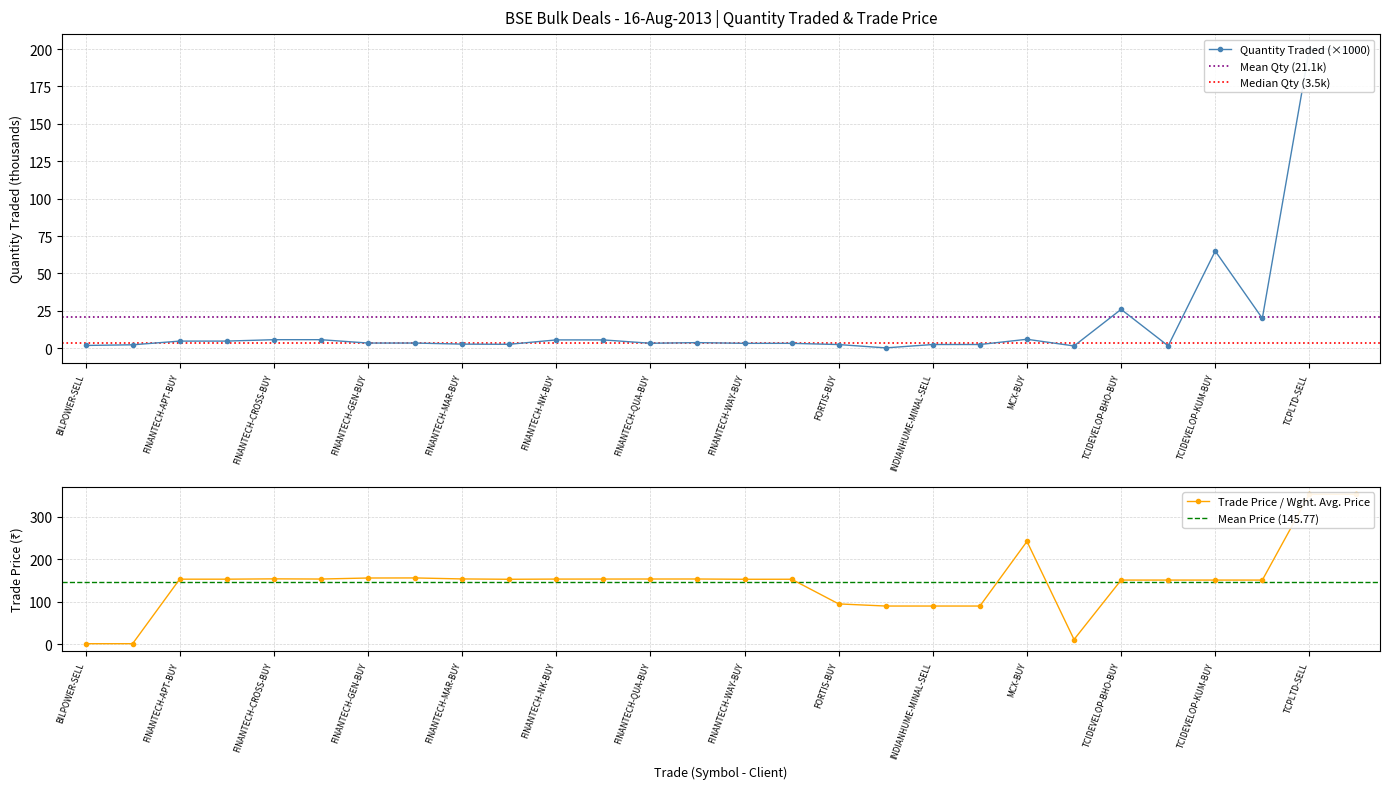

True or false: quantity and price cross at least once.

True